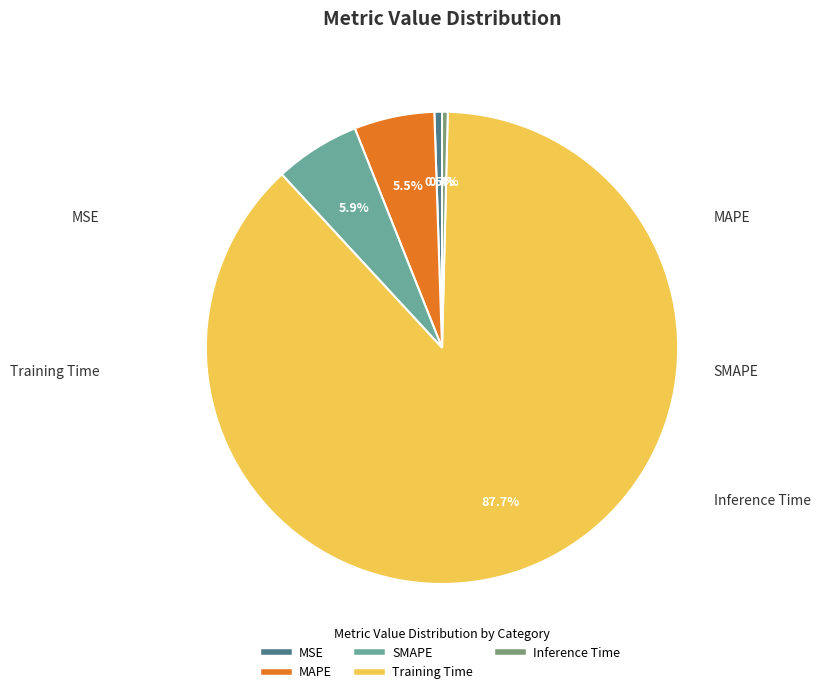

To the nearest percent, what portion does Training Time represent?

88%